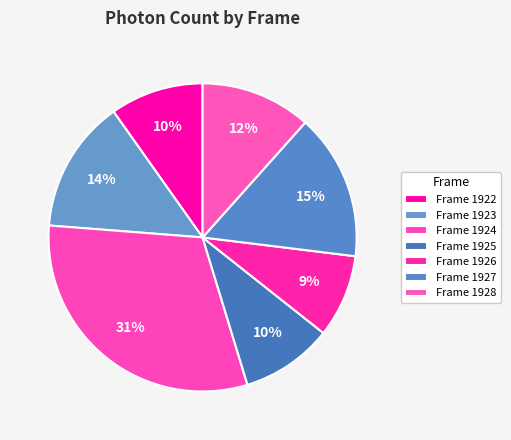

Count the number of slices in the pie.

7